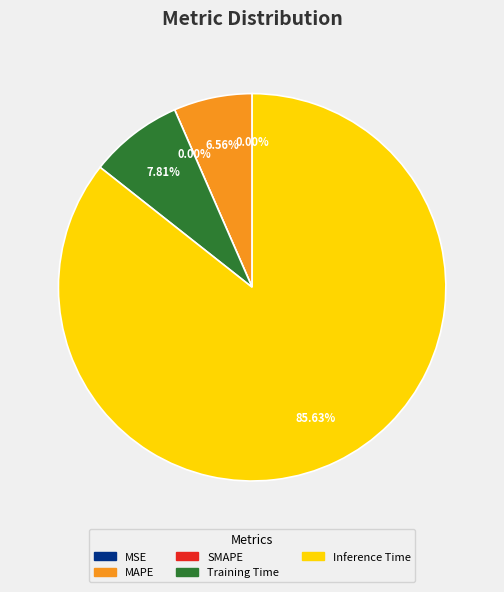

Which slice is the smallest?

SMAPE